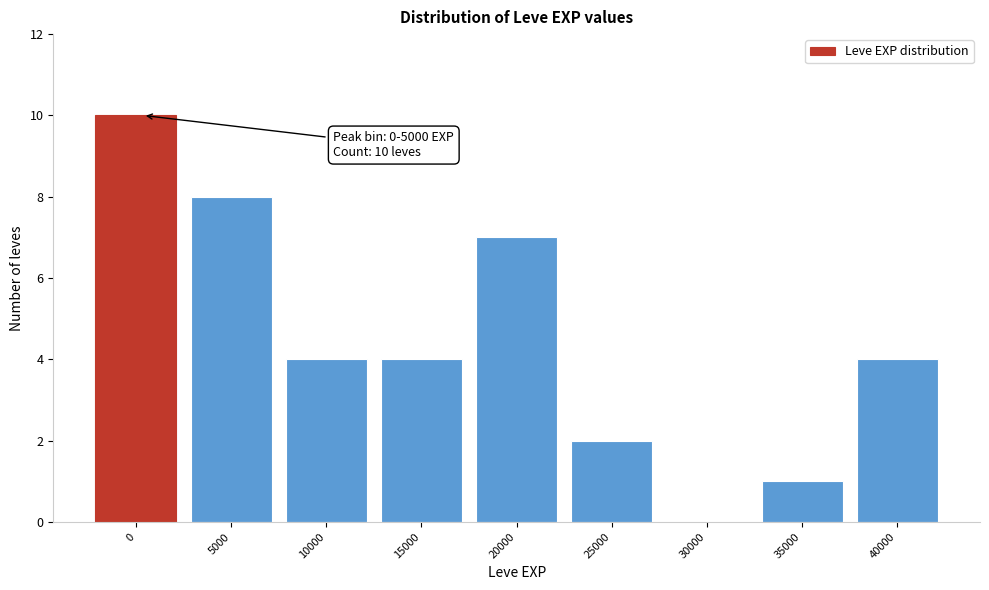

Reading right to left, extract all data points from this chart.

40000=4	35000=1	30000=0	25000=2	20000=7	15000=4	10000=4	5000=8	0=10